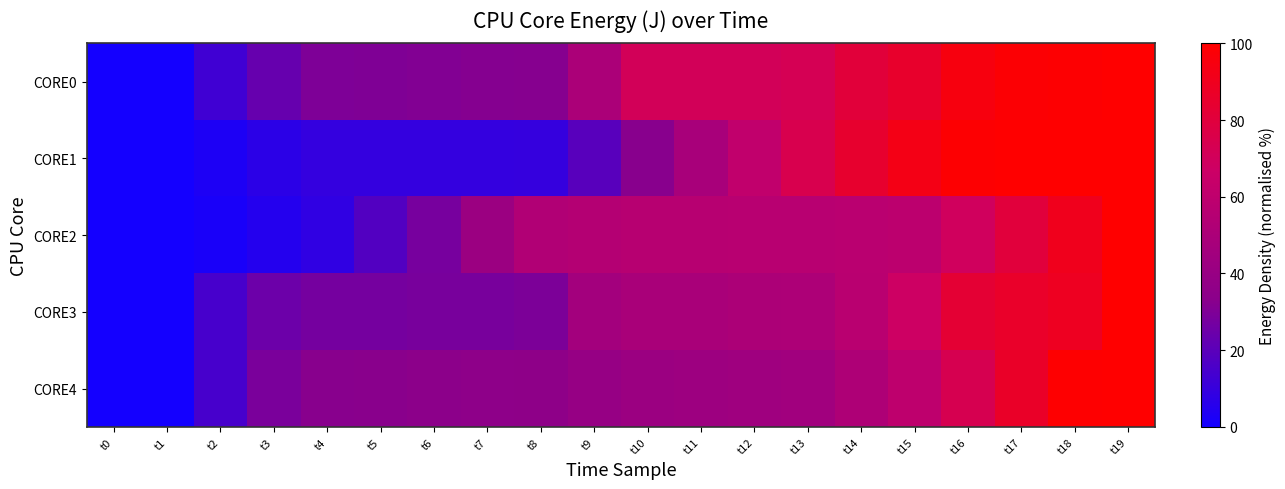

Which label corresponds to the smallest value in the chart?

t0